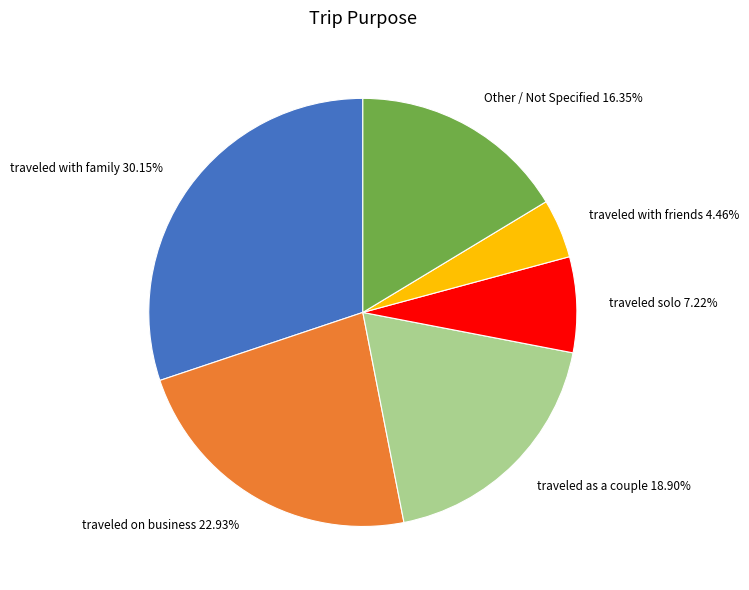

Does traveled on business 22.93% account for over 50% of the chart?

No